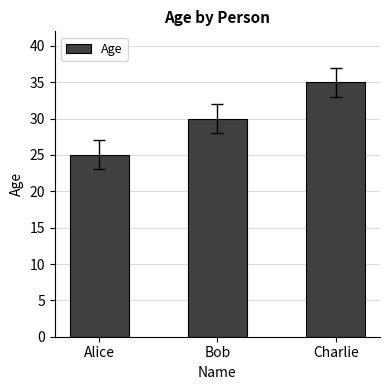

What is the label of the 1st bar from the left?

Alice